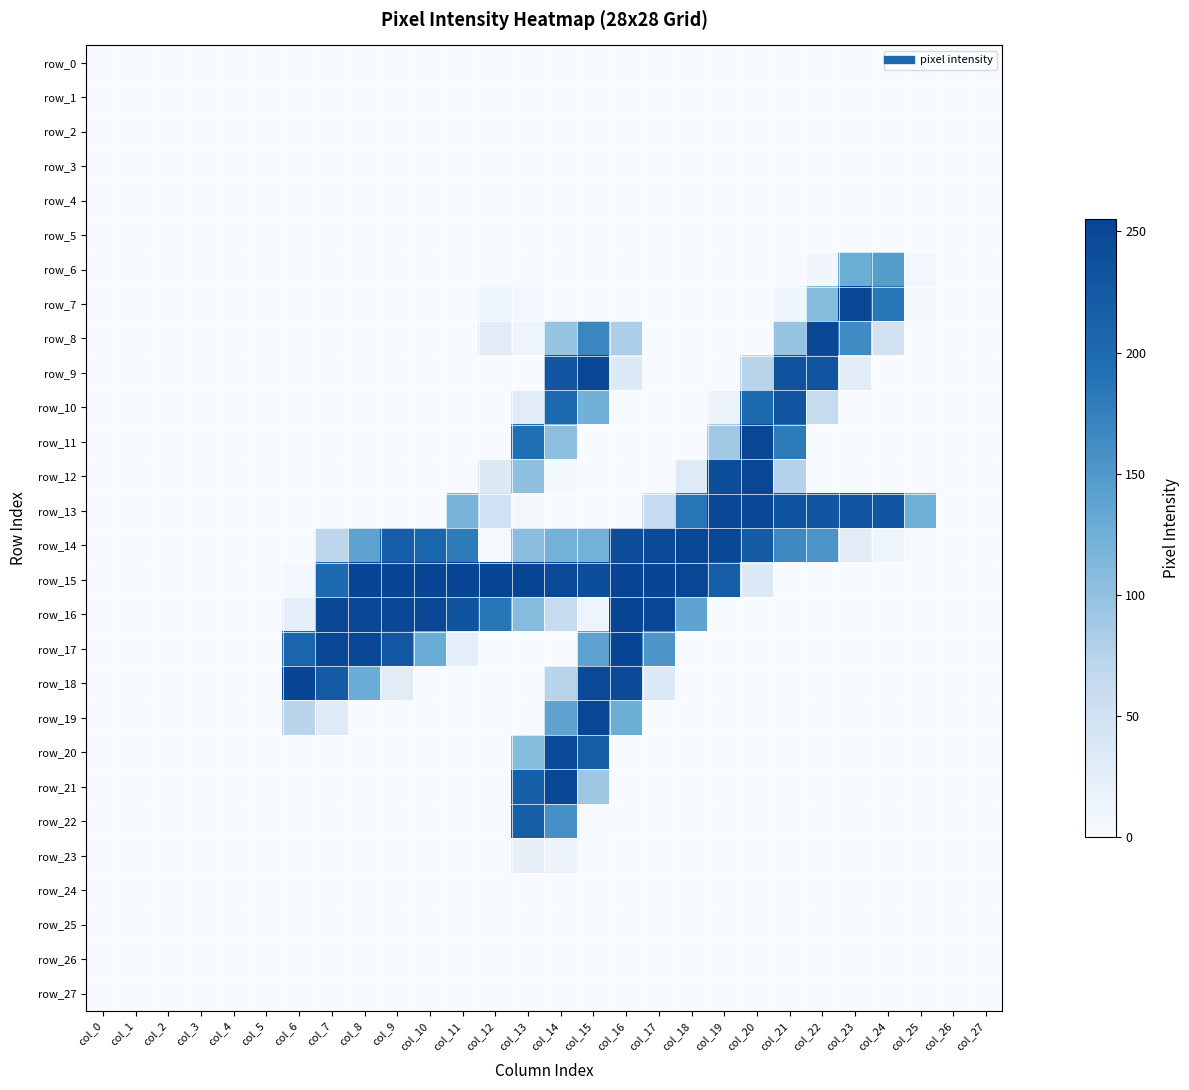

Reading right to left, extract all data points from this chart.

row_0: col_27=0	col_26=0	col_25=0	col_24=0	col_23=0	col_22=0	col_21=0	col_20=0	col_19=0	col_18=0	col_17=0	col_16=0	col_15=0	col_14=0	col_13=0	col_12=0	col_11=0	col_10=0	col_9=0	col_8=0	col_7=0	col_6=0	col_5=0	col_4=0	col_3=0	col_2=0	col_1=0	col_0=0
row_1: col_27=0	col_26=0	col_25=0	col_24=0	col_23=0	col_22=0	col_21=0	col_20=0	col_19=0	col_18=0	col_17=0	col_16=0	col_15=0	col_14=0	col_13=0	col_12=0	col_11=0	col_10=0	col_9=0	col_8=0	col_7=0	col_6=0	col_5=0	col_4=0	col_3=0	col_2=0	col_1=0	col_0=0
row_2: col_27=0	col_26=0	col_25=0	col_24=0	col_23=0	col_22=0	col_21=0	col_20=0	col_19=0	col_18=0	col_17=0	col_16=0	col_15=0	col_14=0	col_13=0	col_12=0	col_11=0	col_10=0	col_9=0	col_8=0	col_7=0	col_6=0	col_5=0	col_4=0	col_3=0	col_2=0	col_1=0	col_0=0
row_3: col_27=0	col_26=0	col_25=0	col_24=0	col_23=0	col_22=0	col_21=0	col_20=0	col_19=0	col_18=0	col_17=0	col_16=0	col_15=0	col_14=0	col_13=0	col_12=0	col_11=0	col_10=0	col_9=0	col_8=0	col_7=0	col_6=0	col_5=0	col_4=0	col_3=0	col_2=0	col_1=0	col_0=0
row_4: col_27=0	col_26=0	col_25=0	col_24=0	col_23=0	col_22=0	col_21=0	col_20=0	col_19=0	col_18=0	col_17=0	col_16=0	col_15=0	col_14=0	col_13=0	col_12=0	col_11=0	col_10=0	col_9=0	col_8=0	col_7=0	col_6=0	col_5=0	col_4=0	col_3=0	col_2=0	col_1=0	col_0=0
row_5: col_27=0	col_26=0	col_25=0	col_24=0	col_23=0	col_22=0	col_21=0	col_20=0	col_19=0	col_18=0	col_17=0	col_16=0	col_15=0	col_14=0	col_13=0	col_12=0	col_11=0	col_10=0	col_9=0	col_8=0	col_7=0	col_6=0	col_5=0	col_4=0	col_3=0	col_2=0	col_1=0	col_0=0
row_6: col_27=0	col_26=0	col_25=7	col_24=145	col_23=128	col_22=9	col_21=0	col_20=0	col_19=0	col_18=0	col_17=0	col_16=0	col_15=0	col_14=0	col_13=0	col_12=0	col_11=0	col_10=0	col_9=0	col_8=0	col_7=0	col_6=0	col_5=0	col_4=0	col_3=0	col_2=0	col_1=0	col_0=0
row_7: col_27=0	col_26=0	col_25=5	col_24=184	col_23=252	col_22=109	col_21=11	col_20=0	col_19=0	col_18=0	col_17=0	col_16=0	col_15=0	col_14=0	col_13=6	col_12=13	col_11=0	col_10=0	col_9=0	col_8=0	col_7=0	col_6=0	col_5=0	col_4=0	col_3=0	col_2=0	col_1=0	col_0=0
row_8: col_27=0	col_26=0	col_25=0	col_24=48	col_23=164	col_22=252	col_21=96	col_20=0	col_19=0	col_18=0	col_17=0	col_16=81	col_15=169	col_14=96	col_13=12	col_12=28	col_11=0	col_10=0	col_9=0	col_8=0	col_7=0	col_6=0	col_5=0	col_4=0	col_3=0	col_2=0	col_1=0	col_0=0
row_9: col_27=0	col_26=0	col_25=0	col_24=0	col_23=27	col_22=232	col_21=235	col_20=73	col_19=0	col_18=0	col_17=0	col_16=35	col_15=252	col_14=229	col_13=0	col_12=0	col_11=0	col_10=0	col_9=0	col_8=0	col_7=0	col_6=0	col_5=0	col_4=0	col_3=0	col_2=0	col_1=0	col_0=0
row_10: col_27=0	col_26=0	col_25=0	col_24=0	col_23=0	col_22=62	col_21=231	col_20=201	col_19=14	col_18=0	col_17=0	col_16=0	col_15=123	col_14=204	col_13=28	col_12=0	col_11=0	col_10=0	col_9=0	col_8=0	col_7=0	col_6=0	col_5=0	col_4=0	col_3=0	col_2=0	col_1=0	col_0=0
row_11: col_27=0	col_26=0	col_25=0	col_24=0	col_23=0	col_22=0	col_21=180	col_20=252	col_19=89	col_18=0	col_17=0	col_16=0	col_15=0	col_14=104	col_13=194	col_12=0	col_11=0	col_10=0	col_9=0	col_8=0	col_7=0	col_6=0	col_5=0	col_4=0	col_3=0	col_2=0	col_1=0	col_0=0
row_12: col_27=0	col_26=0	col_25=0	col_24=0	col_23=0	col_22=0	col_21=76	col_20=252	col_19=241	col_18=32	col_17=0	col_16=0	col_15=0	col_14=4	col_13=102	col_12=33	col_11=0	col_10=0	col_9=0	col_8=0	col_7=0	col_6=0	col_5=0	col_4=0	col_3=0	col_2=0	col_1=0	col_0=0
row_13: col_27=0	col_26=0	col_25=126	col_24=229	col_23=229	col_22=229	col_21=234	col_20=252	col_19=252	col_18=187	col_17=63	col_16=0	col_15=0	col_14=0	col_13=4	col_12=51	col_11=118	col_10=0	col_9=0	col_8=0	col_7=0	col_6=0	col_5=0	col_4=0	col_3=0	col_2=0	col_1=0	col_0=0
row_14: col_27=0	col_26=0	col_25=1	col_24=11	col_23=28	col_22=154	col_21=166	col_20=223	col_19=252	col_18=252	col_17=247	col_16=242	col_15=121	col_14=121	col_13=105	col_12=3	col_11=180	col_10=207	col_9=218	col_8=138	col_7=70	col_6=0	col_5=0	col_4=0	col_3=0	col_2=0	col_1=0	col_0=0
row_15: col_27=0	col_26=0	col_25=0	col_24=0	col_23=0	col_22=0	col_21=0	col_20=35	col_19=218	col_18=252	col_17=253	col_16=255	col_15=241	col_14=248	col_13=253	col_12=253	col_11=253	col_10=253	col_9=253	col_8=253	col_7=202	col_6=7	col_5=0	col_4=0	col_3=0	col_2=0	col_1=0	col_0=0
row_16: col_27=0	col_26=0	col_25=0	col_24=0	col_23=0	col_22=0	col_21=0	col_20=0	col_19=0	col_18=137	col_17=250	col_16=253	col_15=12	col_14=62	col_13=108	col_12=187	col_11=234	col_10=252	col_9=252	col_8=252	col_7=252	col_6=24	col_5=0	col_4=0	col_3=0	col_2=0	col_1=0	col_0=0
row_17: col_27=0	col_26=0	col_25=0	col_24=0	col_23=0	col_22=0	col_21=0	col_20=0	col_19=0	col_18=0	col_17=153	col_16=253	col_15=138	col_14=0	col_13=0	col_12=0	col_11=23	col_10=129	col_9=228	col_8=252	col_7=252	col_6=208	col_5=0	col_4=0	col_3=0	col_2=0	col_1=0	col_0=0
row_18: col_27=0	col_26=0	col_25=0	col_24=0	col_23=0	col_22=0	col_21=0	col_20=0	col_19=0	col_18=0	col_17=36	col_16=245	col_15=248	col_14=73	col_13=0	col_12=0	col_11=0	col_10=0	col_9=28	col_8=129	col_7=224	col_6=253	col_5=0	col_4=0	col_3=0	col_2=0	col_1=0	col_0=0
row_19: col_27=0	col_26=0	col_25=0	col_24=0	col_23=0	col_22=0	col_21=0	col_20=0	col_19=0	col_18=0	col_17=0	col_16=127	col_15=252	col_14=137	col_13=0	col_12=0	col_11=0	col_10=0	col_9=0	col_8=0	col_7=31	col_6=72	col_5=0	col_4=0	col_3=0	col_2=0	col_1=0	col_0=0
row_20: col_27=0	col_26=0	col_25=0	col_24=0	col_23=0	col_22=0	col_21=0	col_20=0	col_19=0	col_18=0	col_17=0	col_16=0	col_15=217	col_14=247	col_13=109	col_12=0	col_11=0	col_10=0	col_9=0	col_8=0	col_7=0	col_6=0	col_5=0	col_4=0	col_3=0	col_2=0	col_1=0	col_0=0
row_21: col_27=0	col_26=0	col_25=0	col_24=0	col_23=0	col_22=0	col_21=0	col_20=0	col_19=0	col_18=0	col_17=0	col_16=0	col_15=92	col_14=252	col_13=217	col_12=0	col_11=0	col_10=0	col_9=0	col_8=0	col_7=0	col_6=0	col_5=0	col_4=0	col_3=0	col_2=0	col_1=0	col_0=0
row_22: col_27=0	col_26=0	col_25=0	col_24=0	col_23=0	col_22=0	col_21=0	col_20=0	col_19=0	col_18=0	col_17=0	col_16=0	col_15=2	col_14=158	col_13=217	col_12=0	col_11=0	col_10=0	col_9=0	col_8=0	col_7=0	col_6=0	col_5=0	col_4=0	col_3=0	col_2=0	col_1=0	col_0=0
row_23: col_27=0	col_26=0	col_25=0	col_24=0	col_23=0	col_22=0	col_21=0	col_20=0	col_19=0	col_18=0	col_17=0	col_16=0	col_15=0	col_14=14	col_13=20	col_12=0	col_11=0	col_10=0	col_9=0	col_8=0	col_7=0	col_6=0	col_5=0	col_4=0	col_3=0	col_2=0	col_1=0	col_0=0
row_24: col_27=0	col_26=0	col_25=0	col_24=0	col_23=0	col_22=0	col_21=0	col_20=0	col_19=0	col_18=0	col_17=0	col_16=0	col_15=0	col_14=0	col_13=0	col_12=0	col_11=0	col_10=0	col_9=0	col_8=0	col_7=0	col_6=0	col_5=0	col_4=0	col_3=0	col_2=0	col_1=0	col_0=0
row_25: col_27=0	col_26=0	col_25=0	col_24=0	col_23=0	col_22=0	col_21=0	col_20=0	col_19=0	col_18=0	col_17=0	col_16=0	col_15=0	col_14=0	col_13=0	col_12=0	col_11=0	col_10=0	col_9=0	col_8=0	col_7=0	col_6=0	col_5=0	col_4=0	col_3=0	col_2=0	col_1=0	col_0=0
row_26: col_27=0	col_26=0	col_25=0	col_24=0	col_23=0	col_22=0	col_21=0	col_20=0	col_19=0	col_18=0	col_17=0	col_16=0	col_15=0	col_14=0	col_13=0	col_12=0	col_11=0	col_10=0	col_9=0	col_8=0	col_7=0	col_6=0	col_5=0	col_4=0	col_3=0	col_2=0	col_1=0	col_0=0
row_27: col_27=0	col_26=0	col_25=0	col_24=0	col_23=0	col_22=0	col_21=0	col_20=0	col_19=0	col_18=0	col_17=0	col_16=0	col_15=0	col_14=0	col_13=0	col_12=0	col_11=0	col_10=0	col_9=0	col_8=0	col_7=0	col_6=0	col_5=0	col_4=0	col_3=0	col_2=0	col_1=0	col_0=0